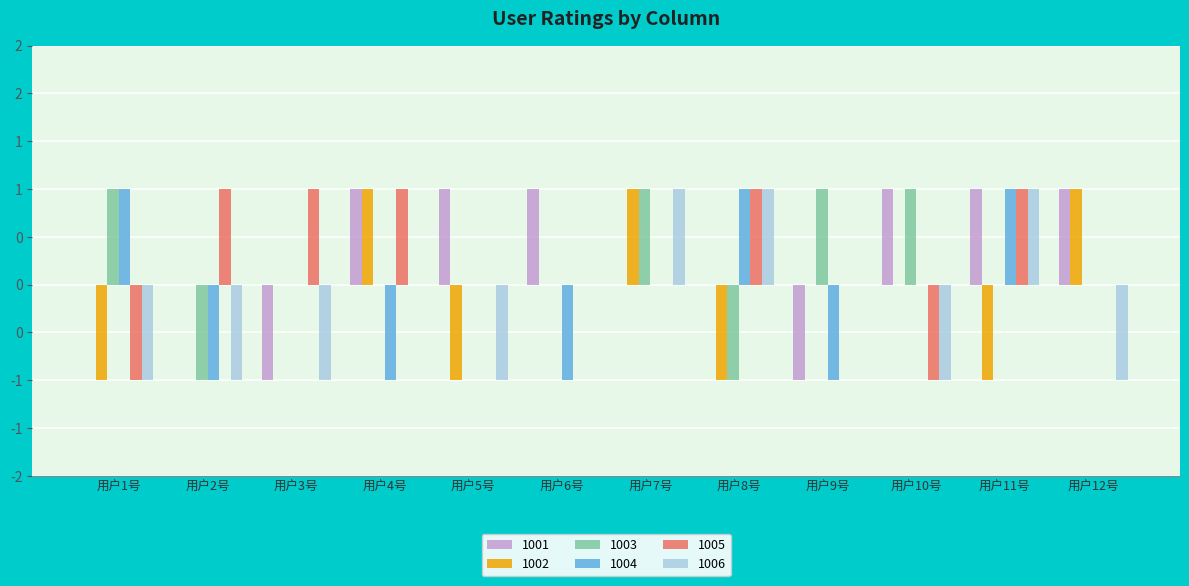

Does the chart contain stacked bars?

No